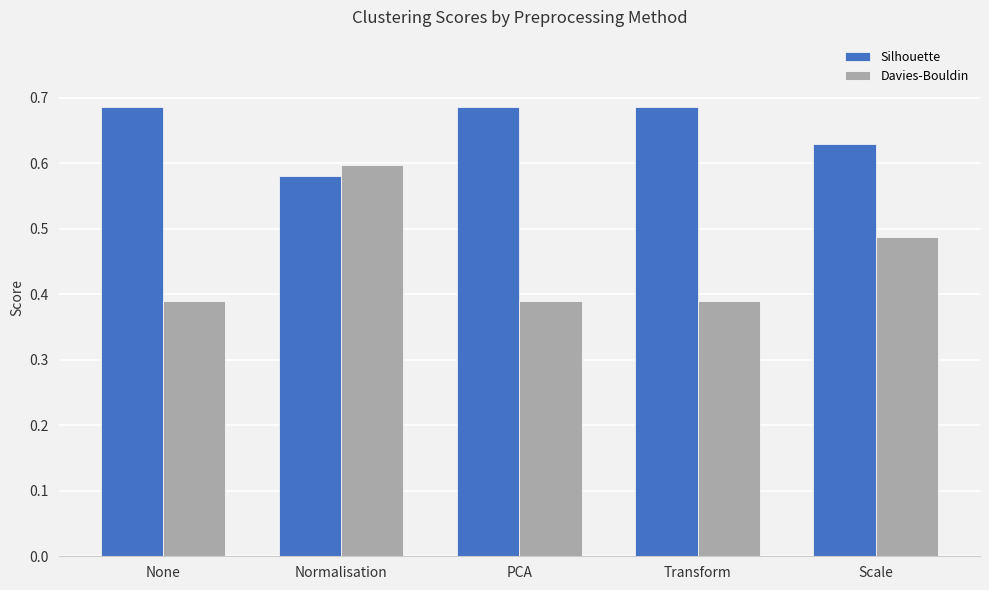

The value of Silhouette at Normalisation is 0.9. True or false?

False